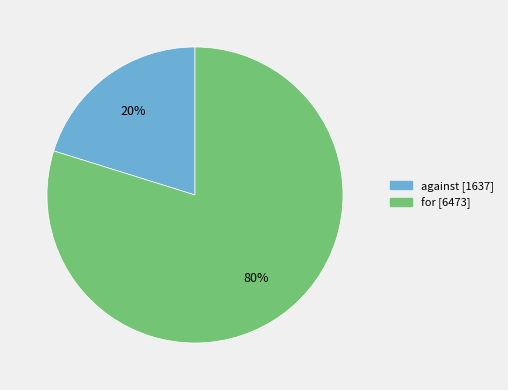

To the nearest percent, what is the combined percentage of against and for?

100%